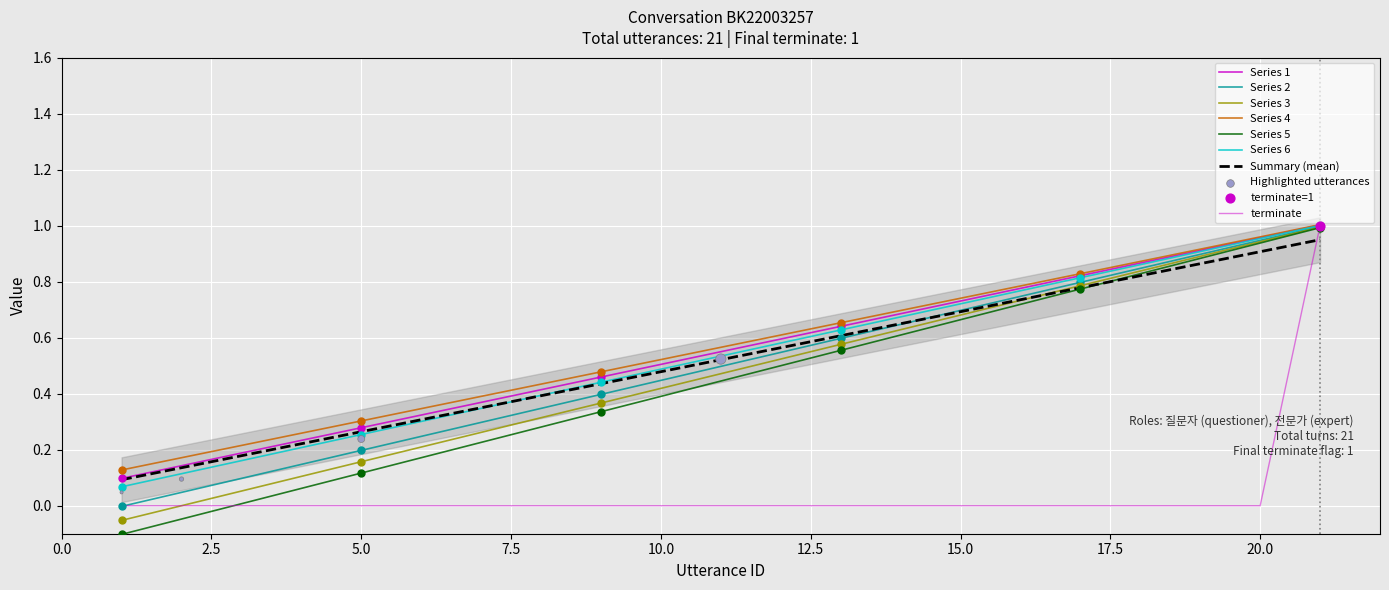

Which series reaches the maximum Y coordinate?

terminate